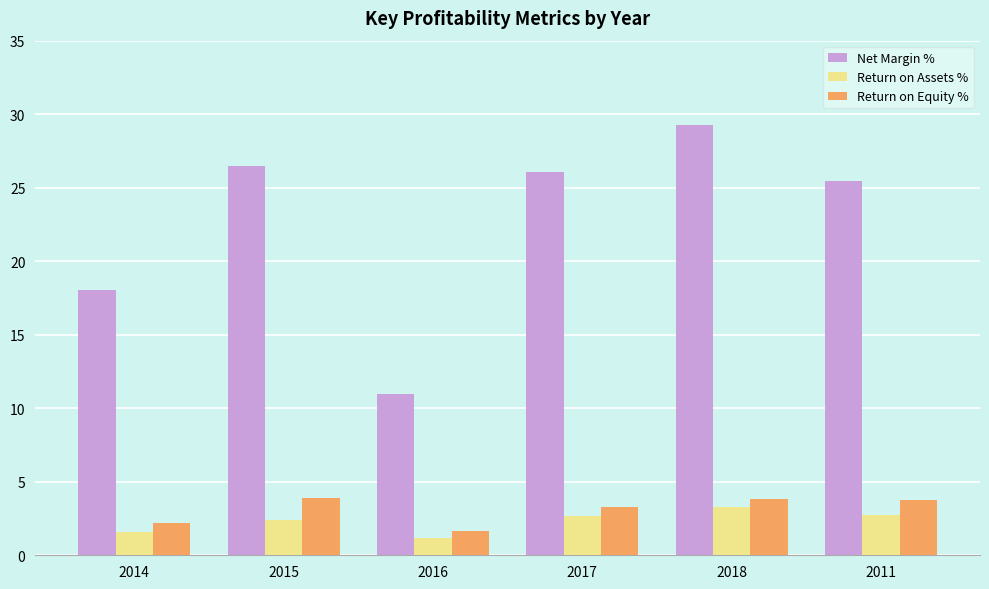

Are the bars grouped side by side (vs. stacked)?

Yes